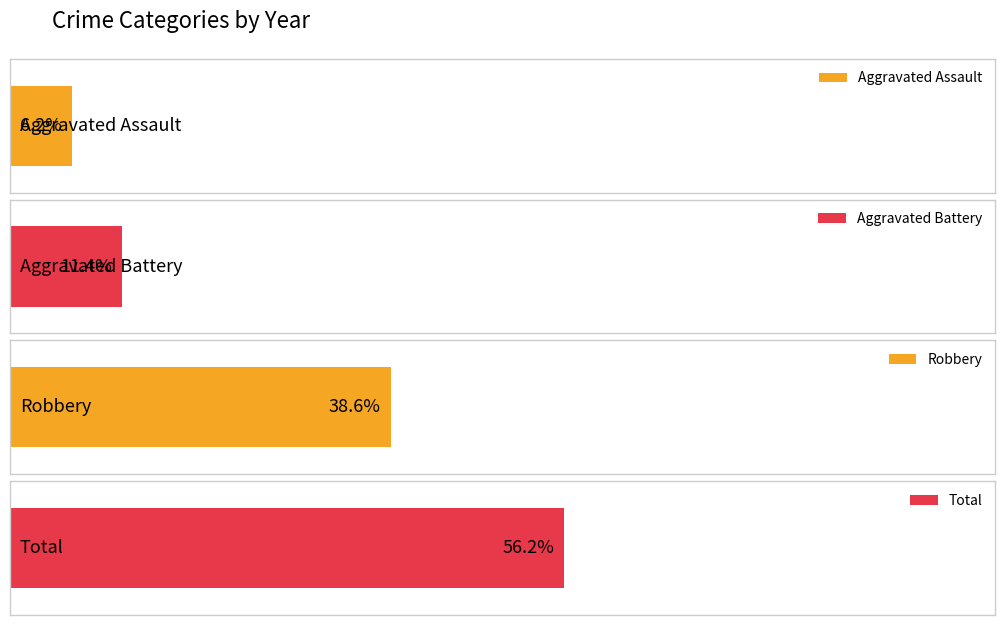

Which series has the largest total across all categories?

Total